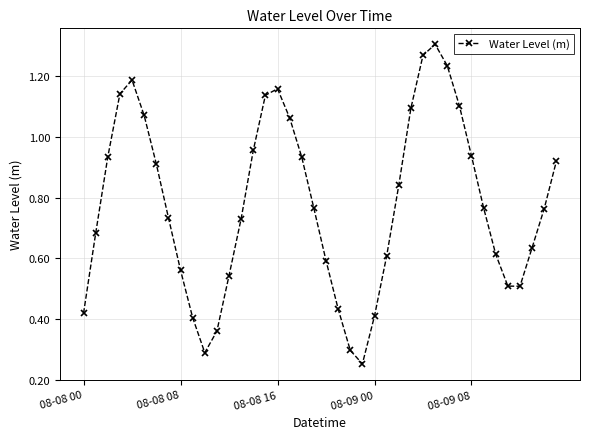

How many series are shown in this chart?

1